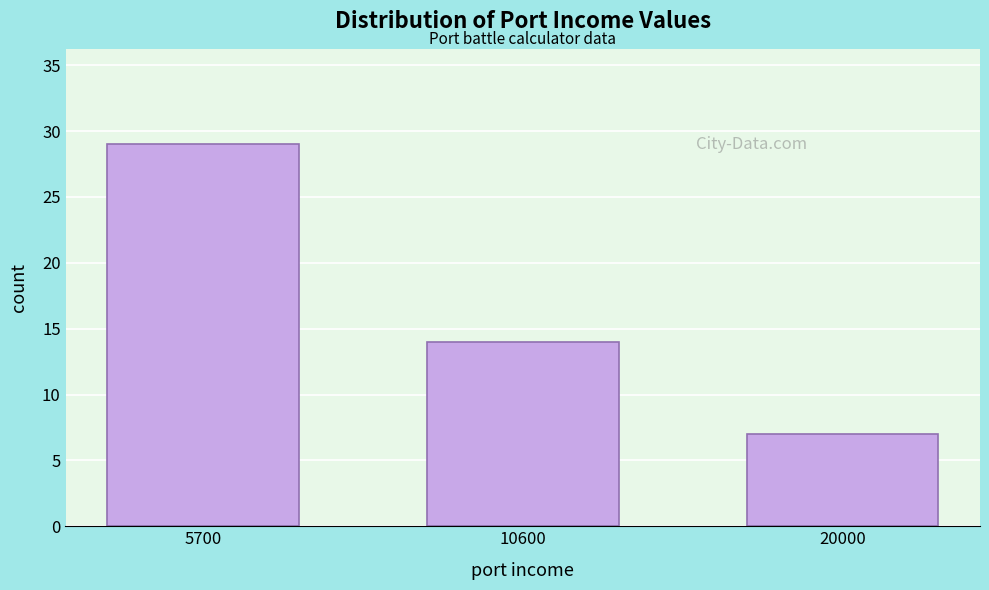

Reading left to right, list all the values displayed in this chart.

5700=29	10600=14	20000=7